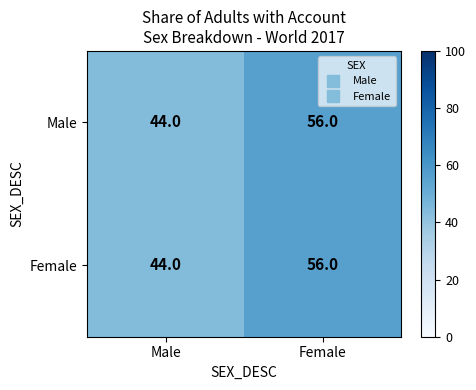

Where is Male nearest to the value 50?

Male